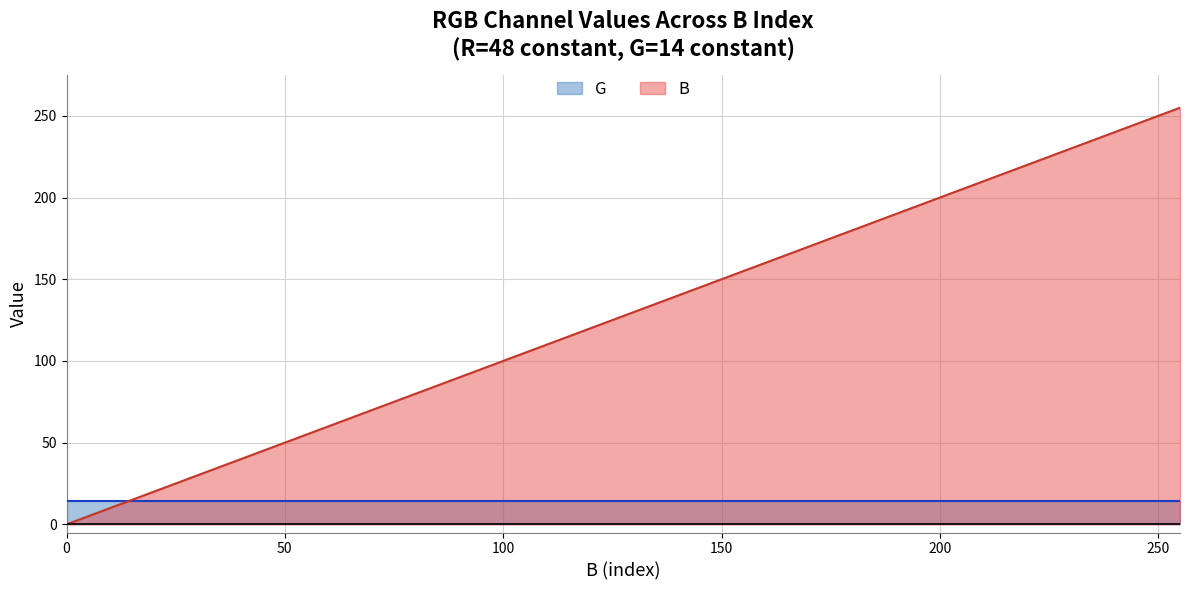

What is the maximum value shown in the chart?

255